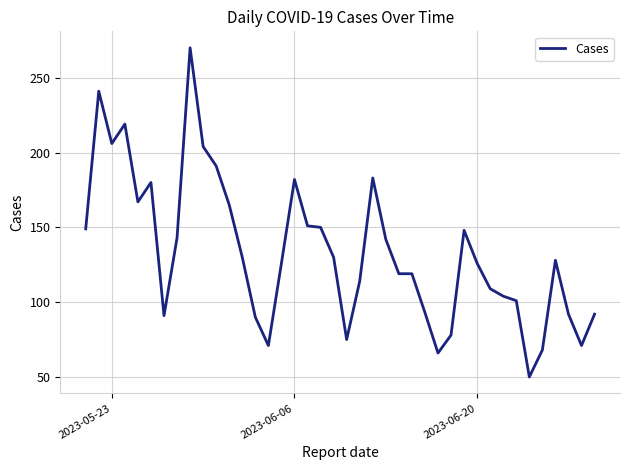

What is the maximum value shown in the chart?

270